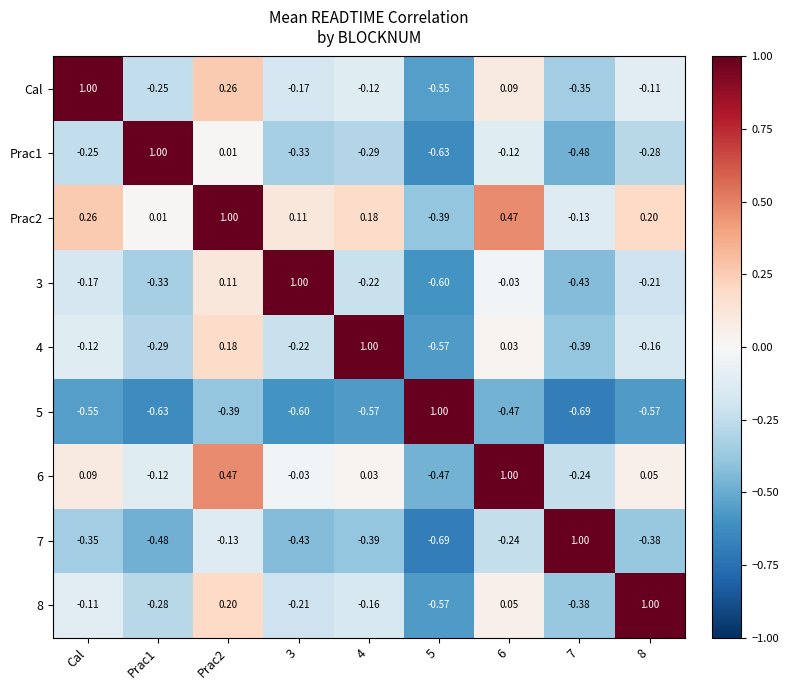

What is the total value across all series at 7?

-2.1